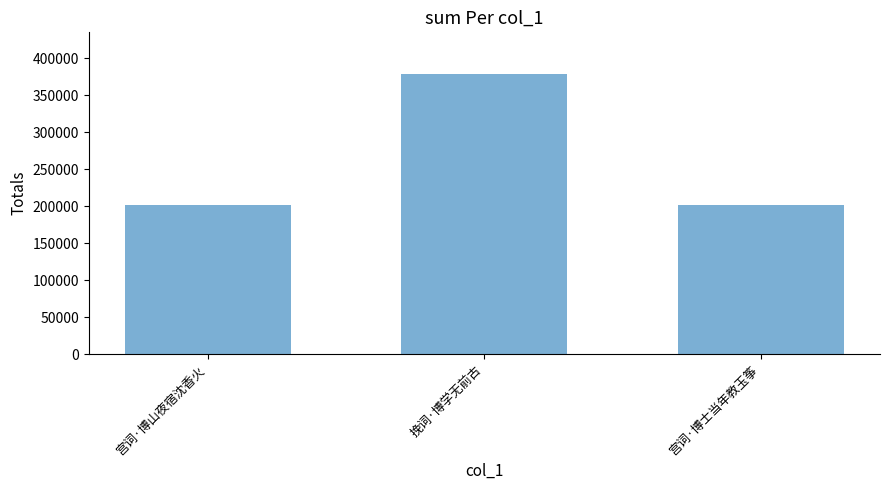

The chart shows a value of 201925 at 宫词·博士当年教玉筝. True or false?

True